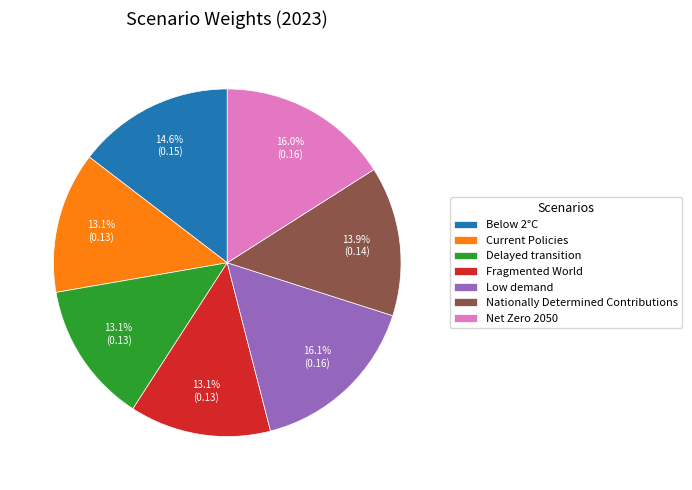

What percentage is NOT represented by Nationally Determined Contributions?

86.1%